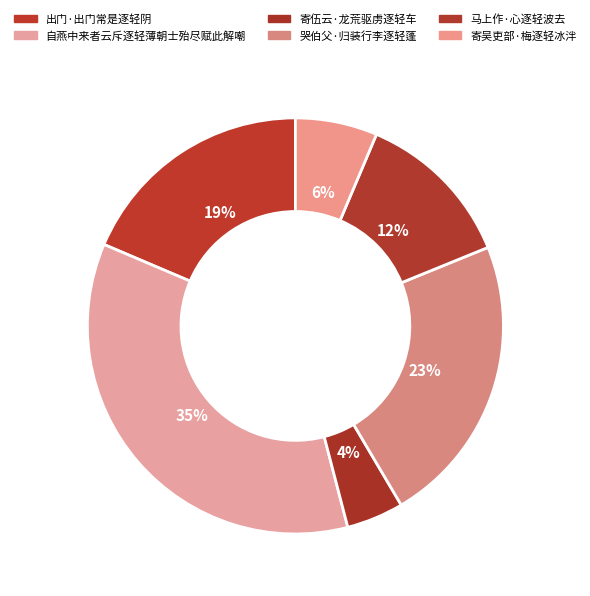

Approximately how many times larger is the value at 马上作·心逐轻波去 compared to 寄吴吏部·梅逐轻冰泮?

2.0